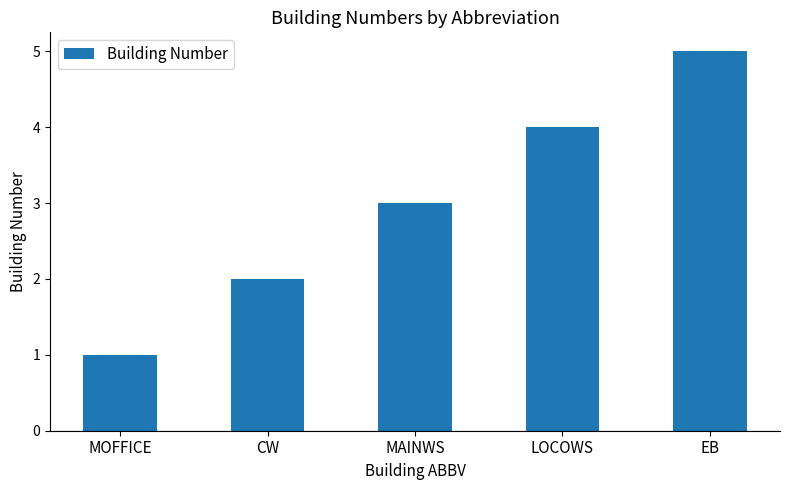

What is the greatest value displayed?

5